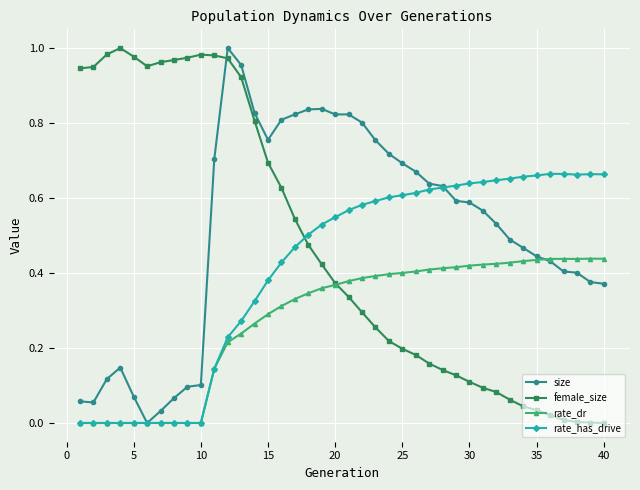

True or false: female_size and size intersect in this chart.

True